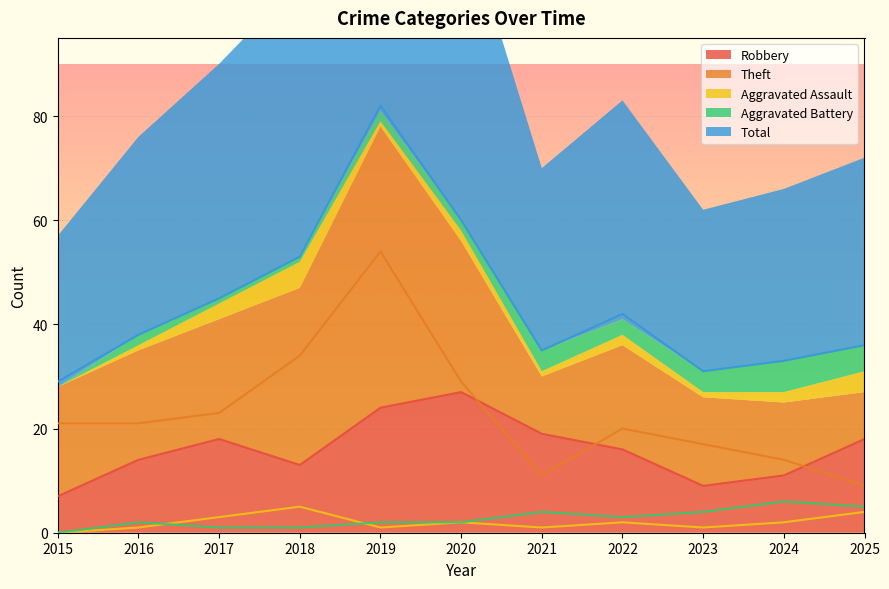

The Total series shows 73 at 2022. True or false?

False